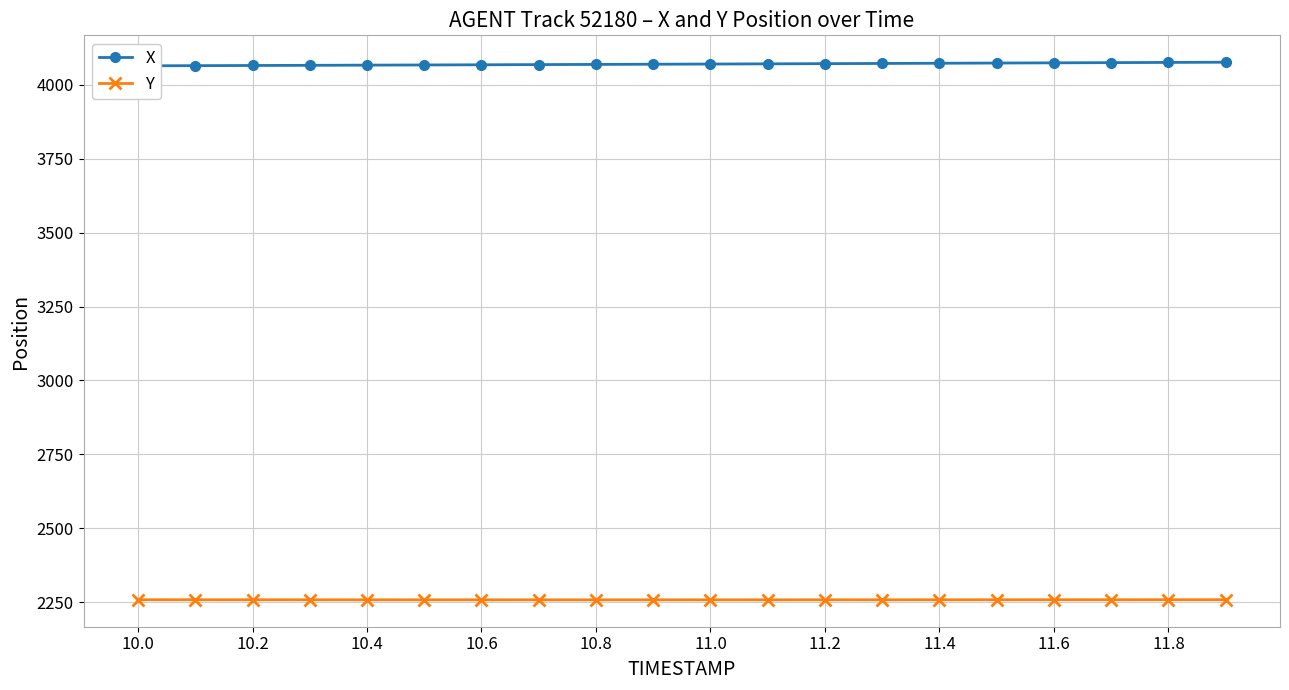

What is the average value of the X series?

4069.7